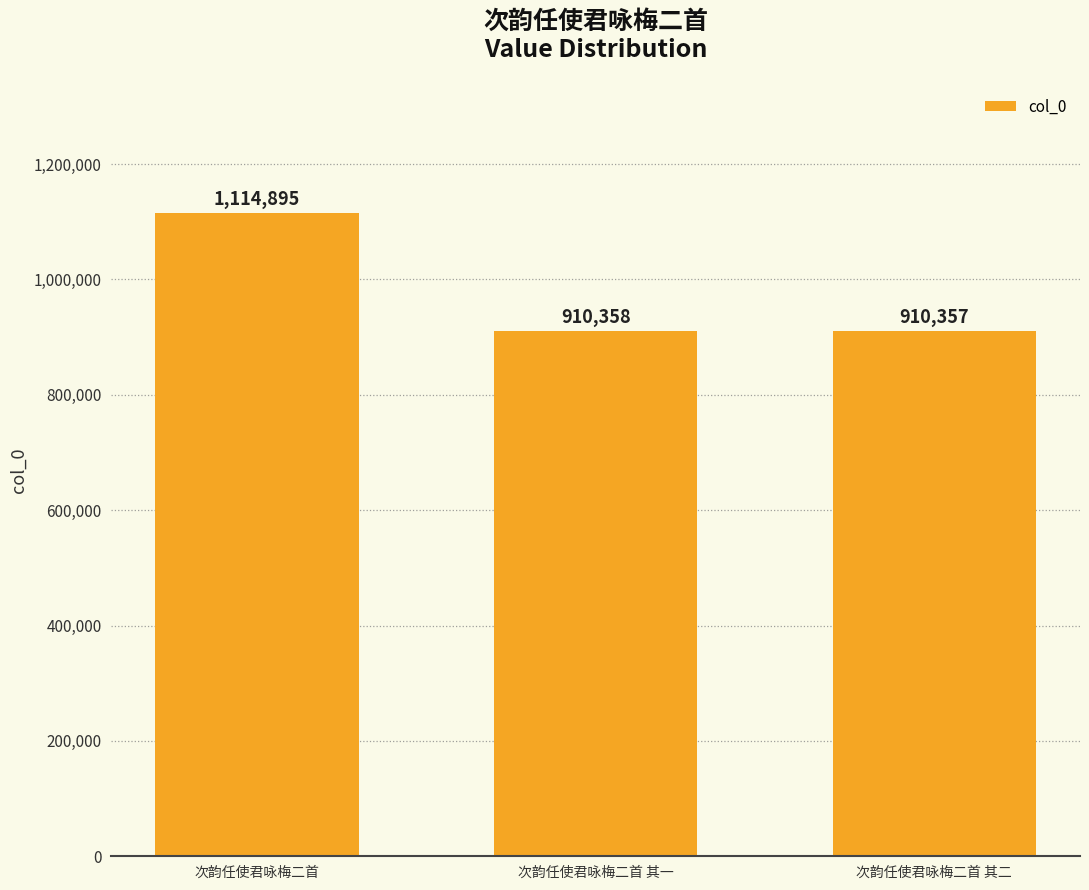

What is the label of the 2nd bar from the left?

次韵任使君咏梅二首 其一